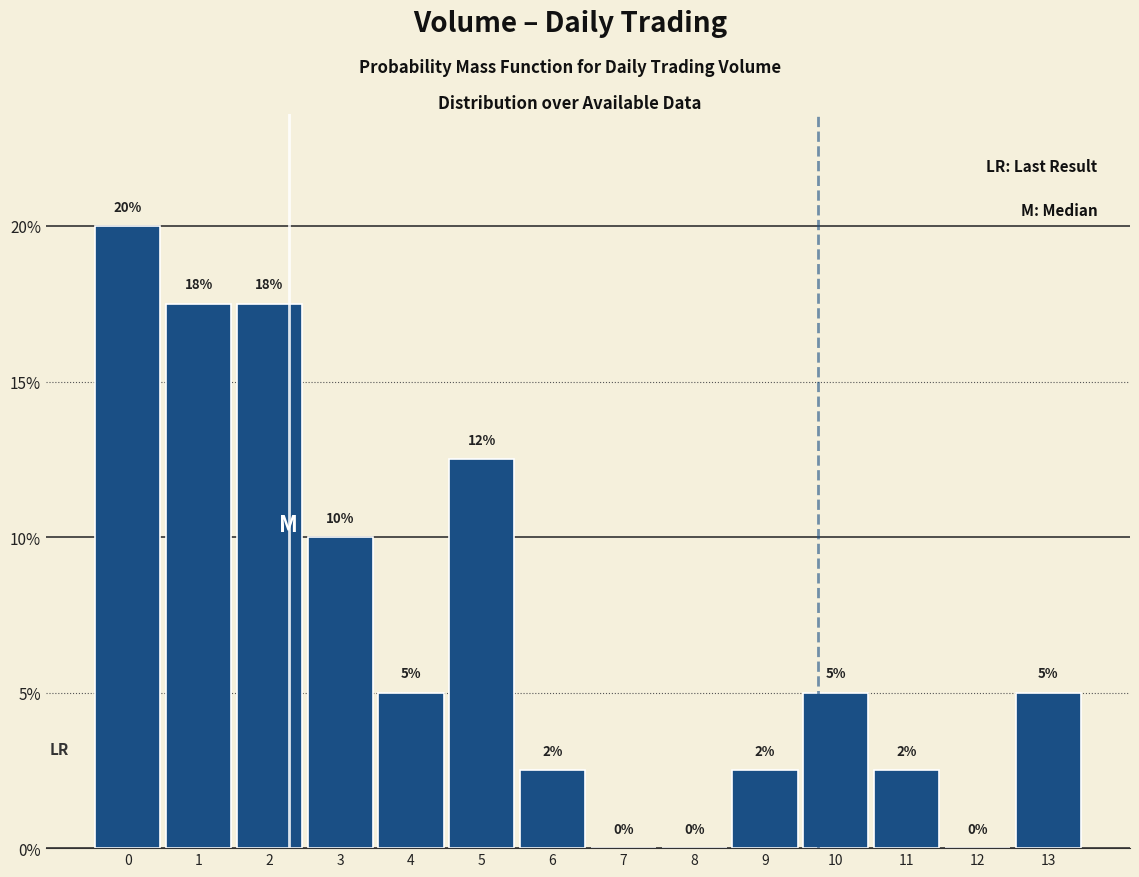

What is the greatest value displayed?

20.0